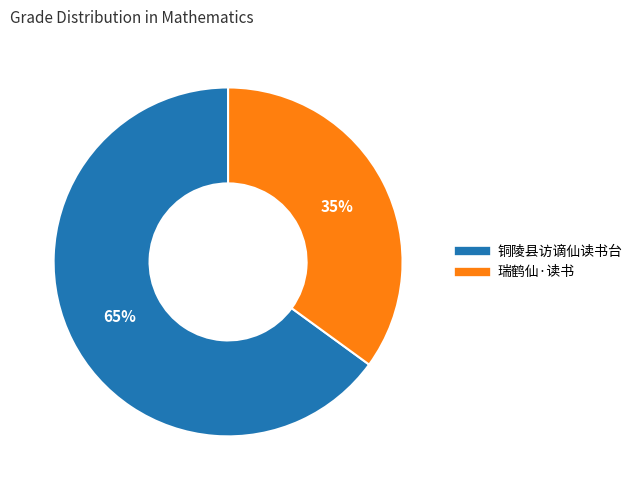

Is there a majority slice in this chart?

Yes